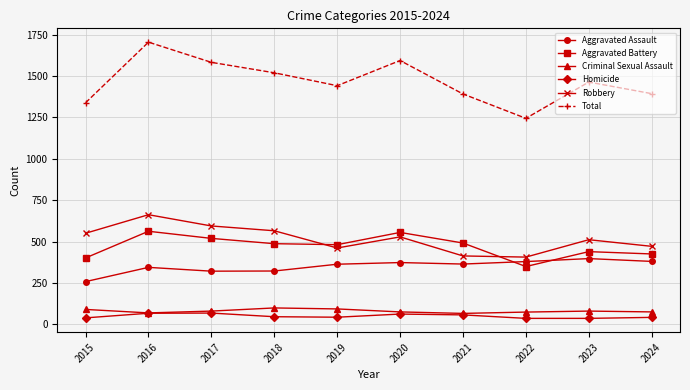

What is the value of the Aggravated Assault point at the 1st from the left?

258